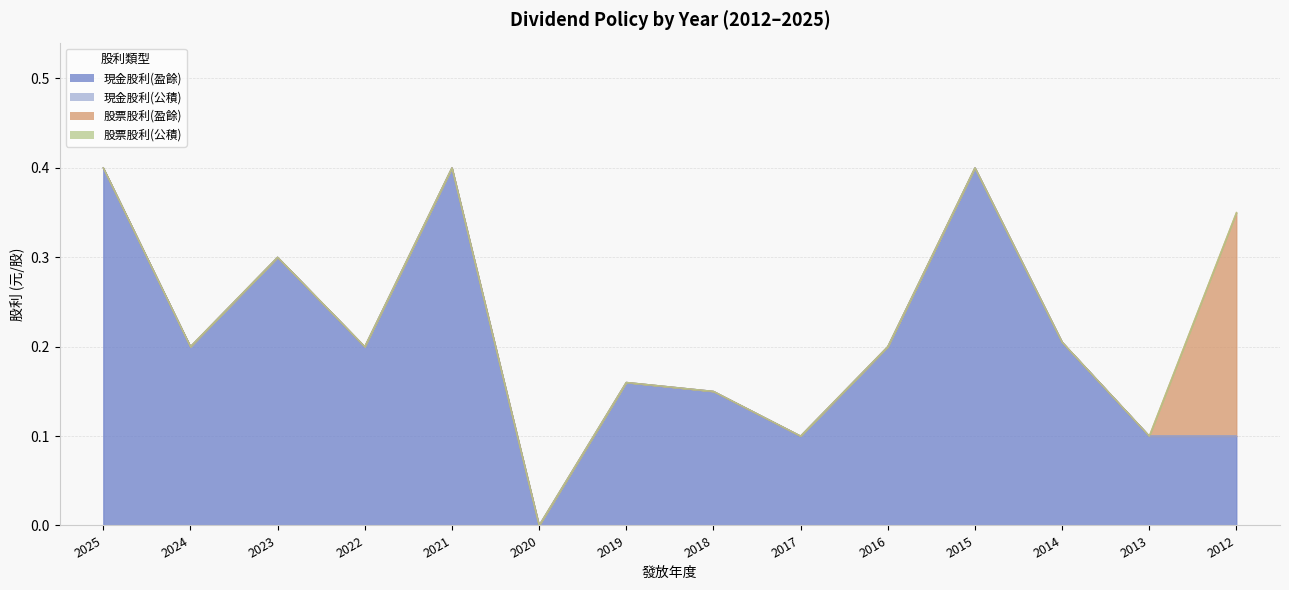

Is the value of 現金股利(盈餘) at 2019 greater than the value of 股票股利(盈餘) at 2024?

Yes